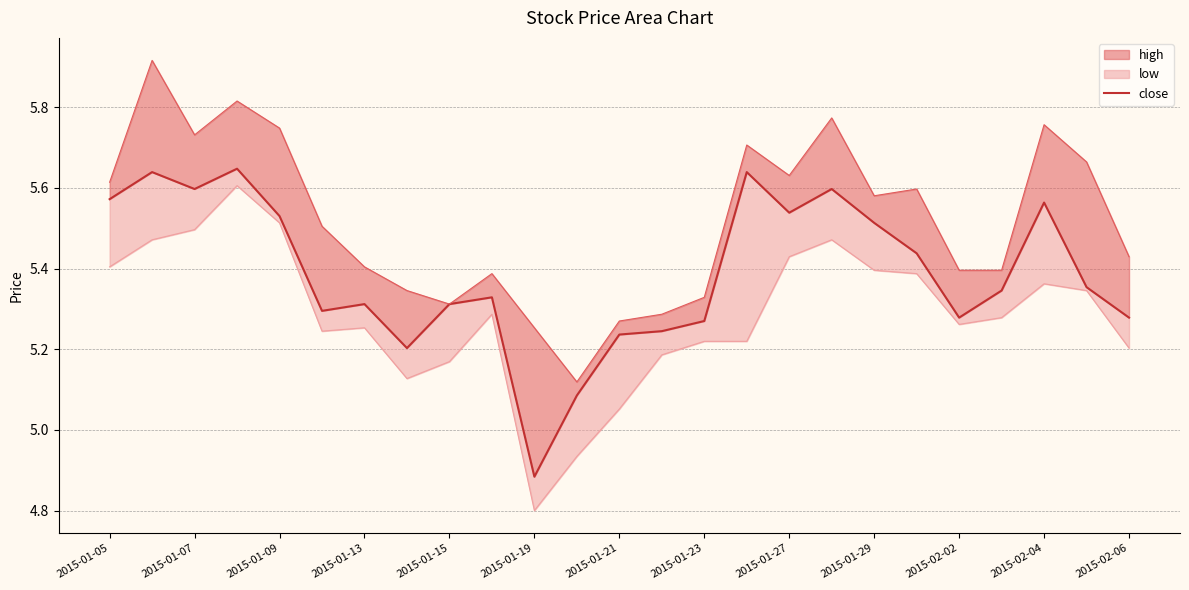

True or false: the data shows 2.2 at 2015-01-29.

False